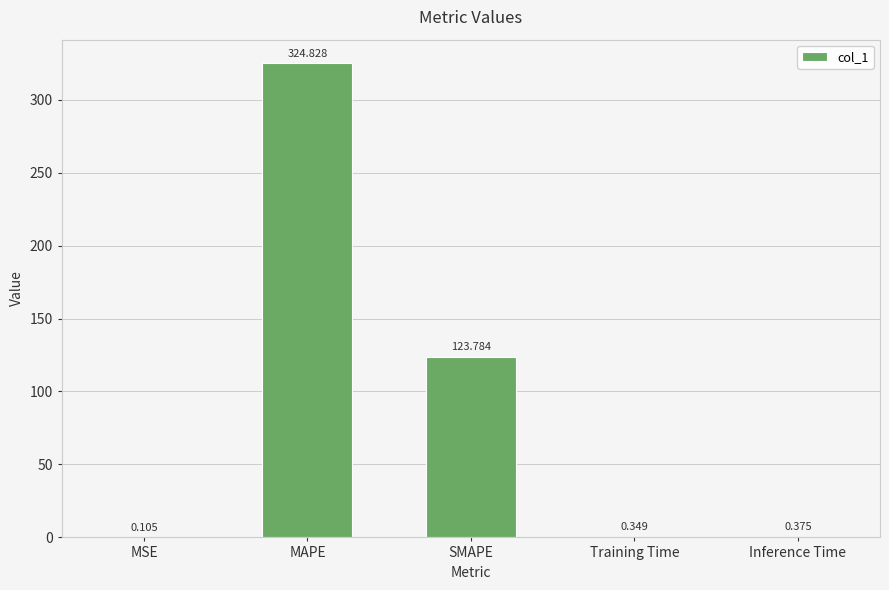

What is the average value?

89.9